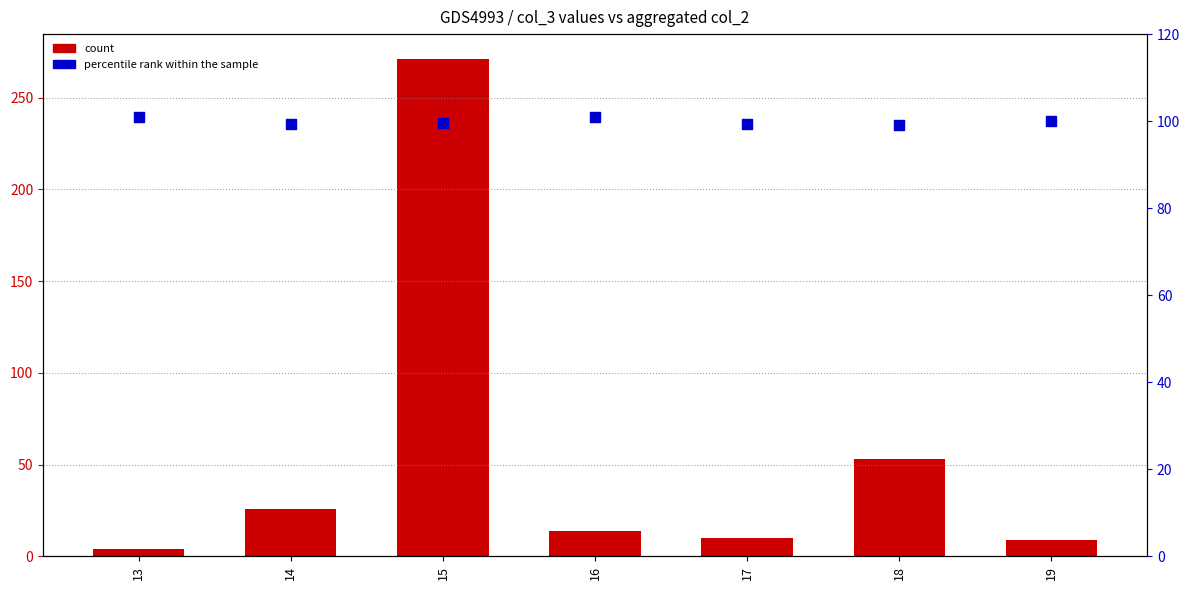

Which series reaches the maximum Y coordinate?

count